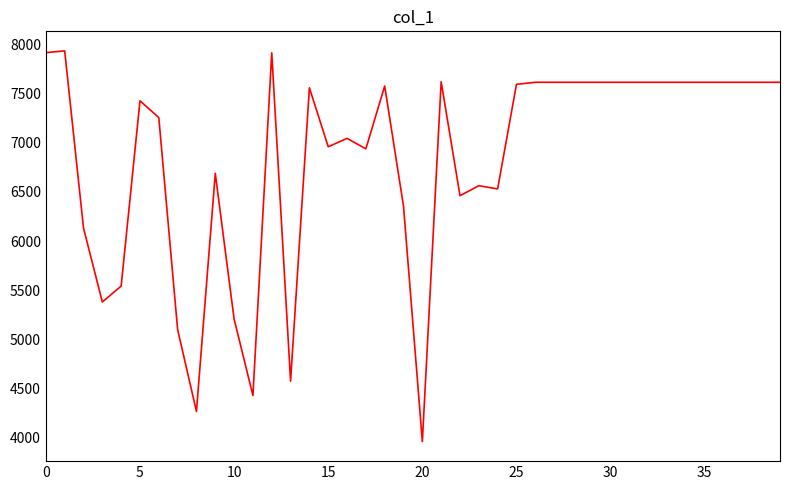

How many lines are shown in the chart?

1